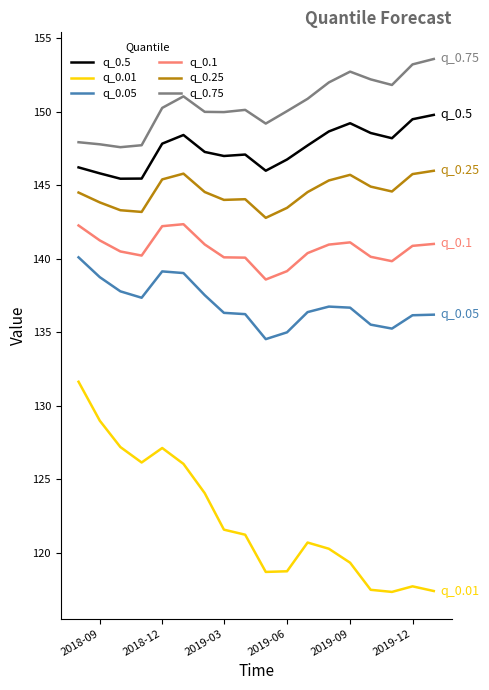

What is the difference between the maximum and minimum values in the q_0.1 series?

3.8